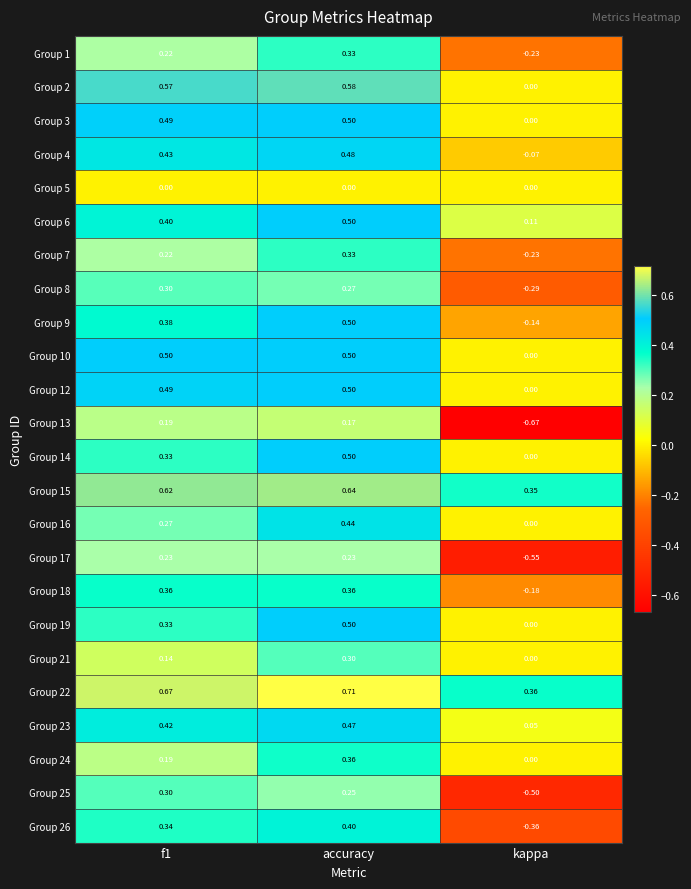

At which category is the sum across all series the highest?

accuracy